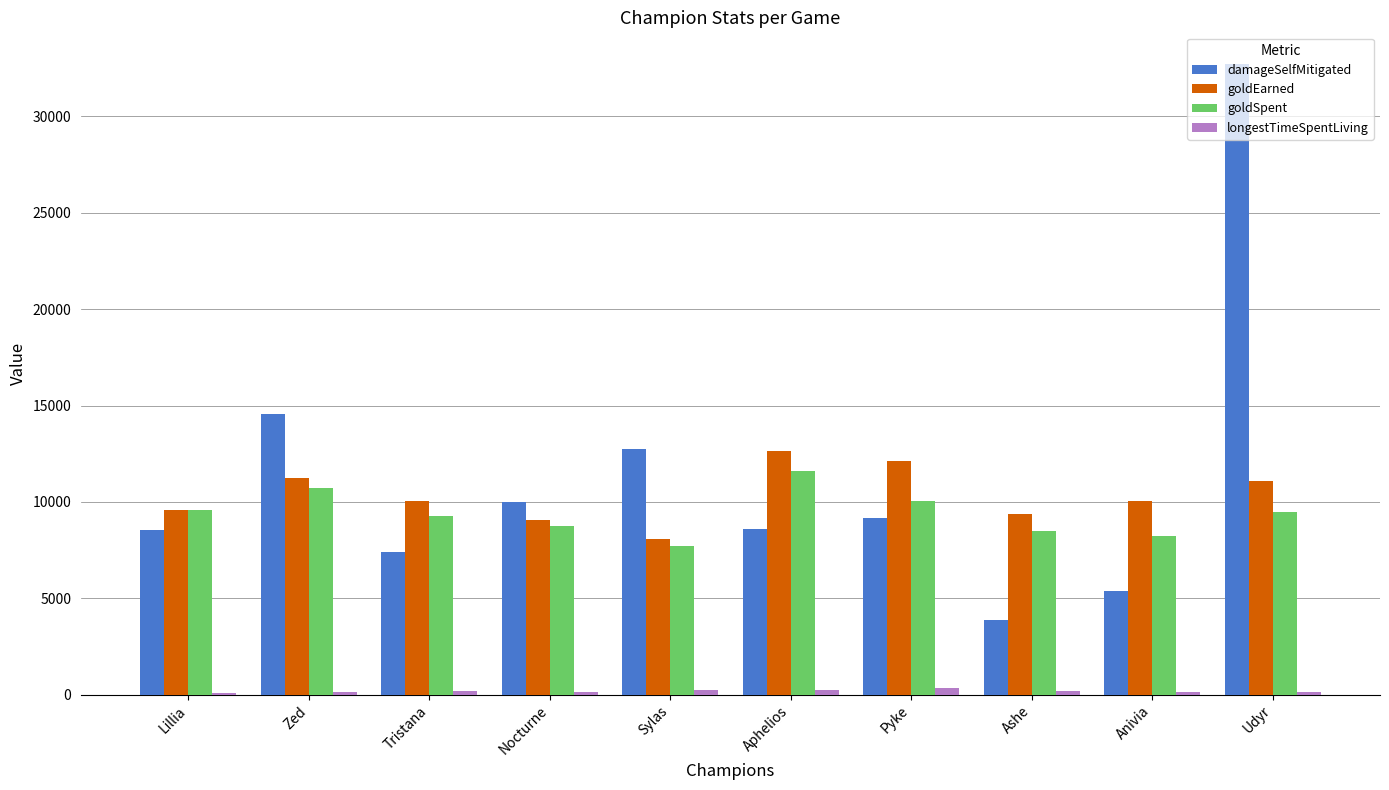

Are the bars grouped side by side (vs. stacked)?

Yes